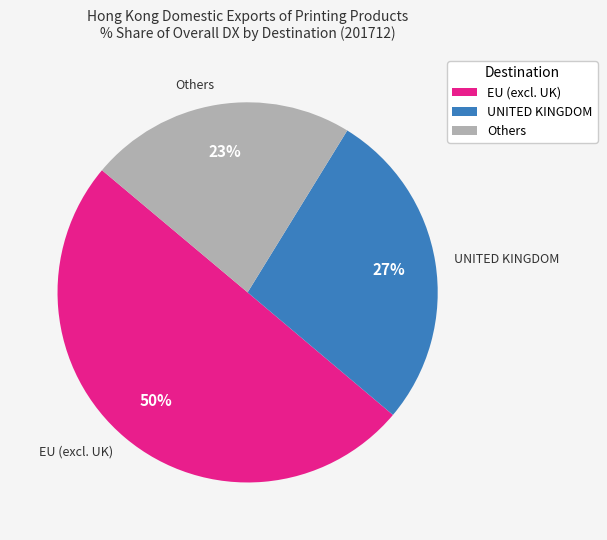

To the nearest percent, what is the average slice percentage?

33%